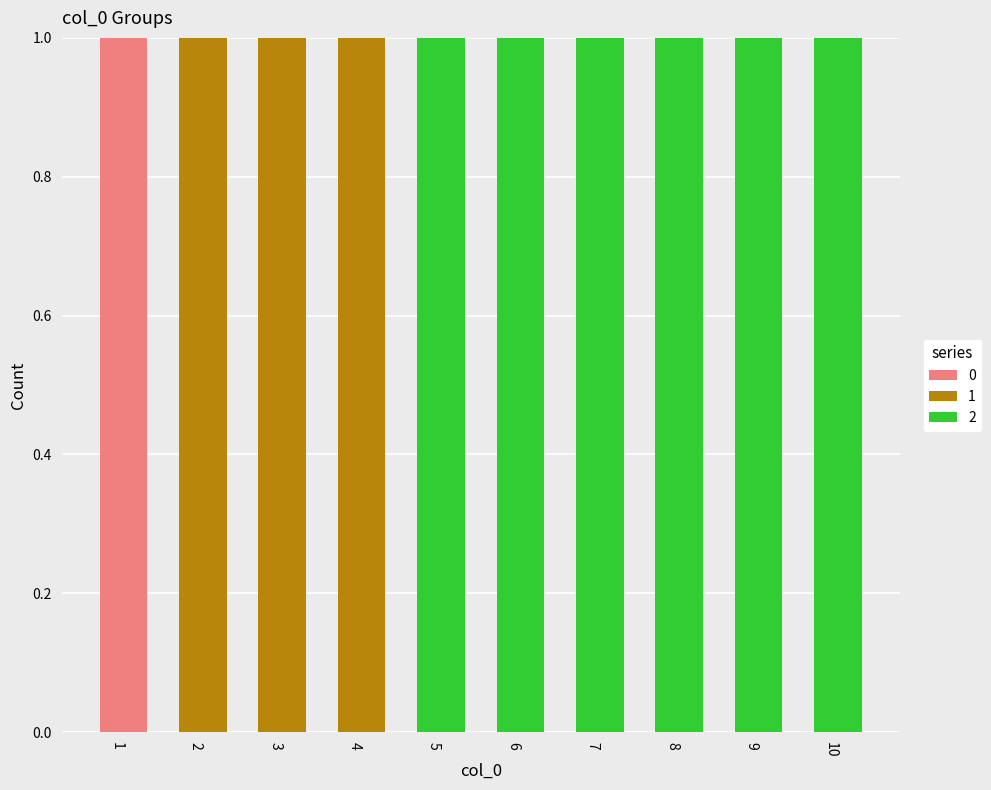

The value of 0 at 6 is 0. True or false?

True